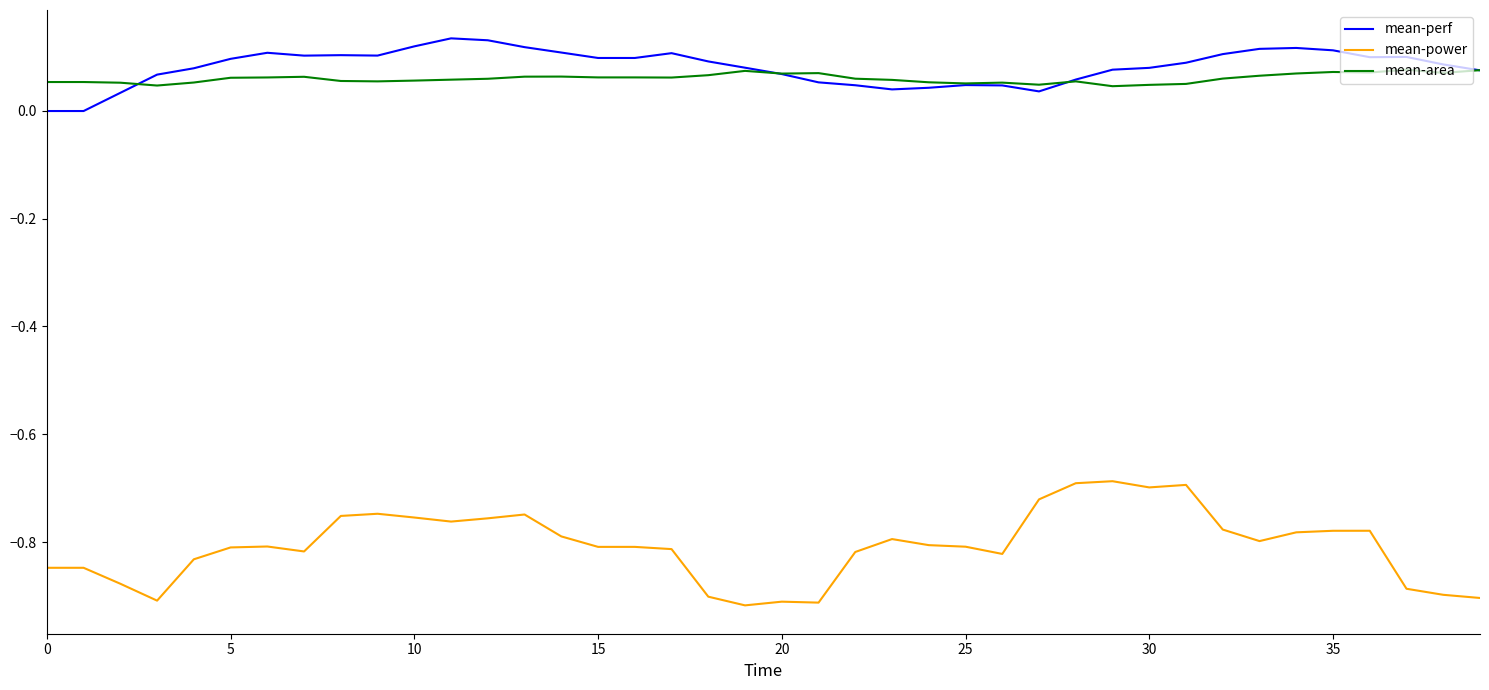

How many lines are shown in the chart?

3